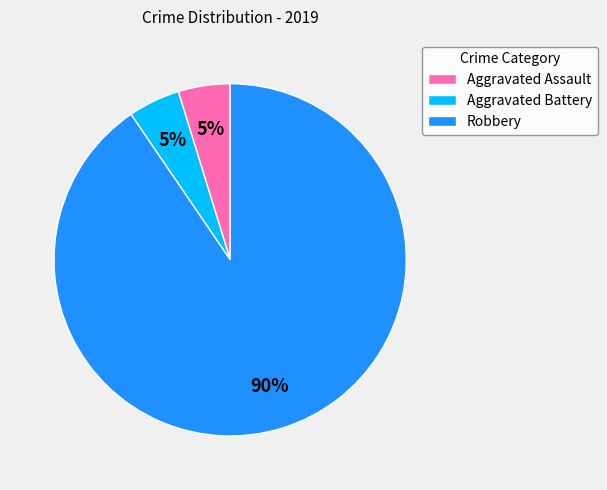

Which slice is the largest?

Robbery